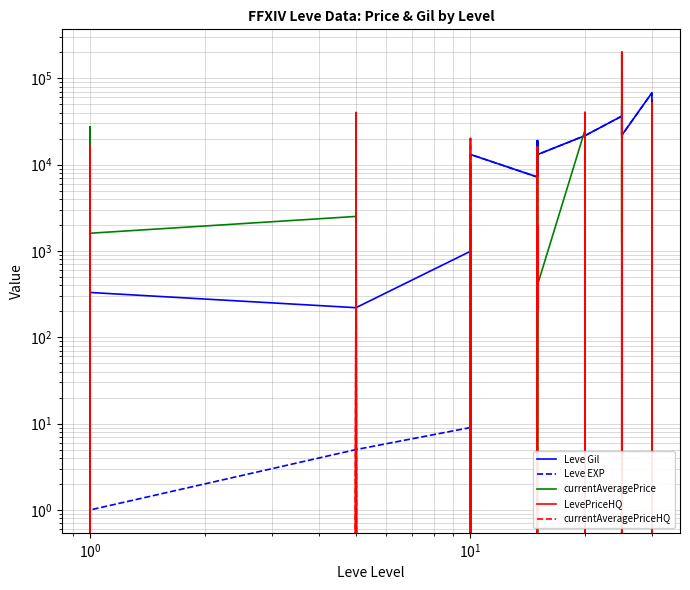

True or false: Leve Gil and LevePriceHQ cross at least once.

True